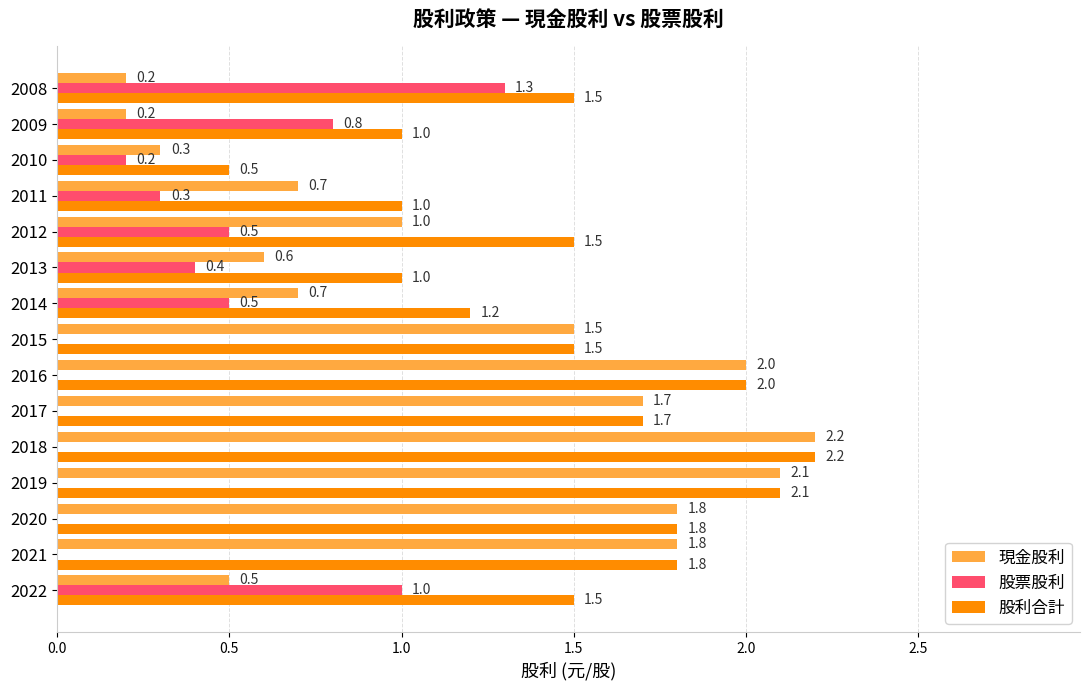

What is the total value across all series at 2015?

3.0